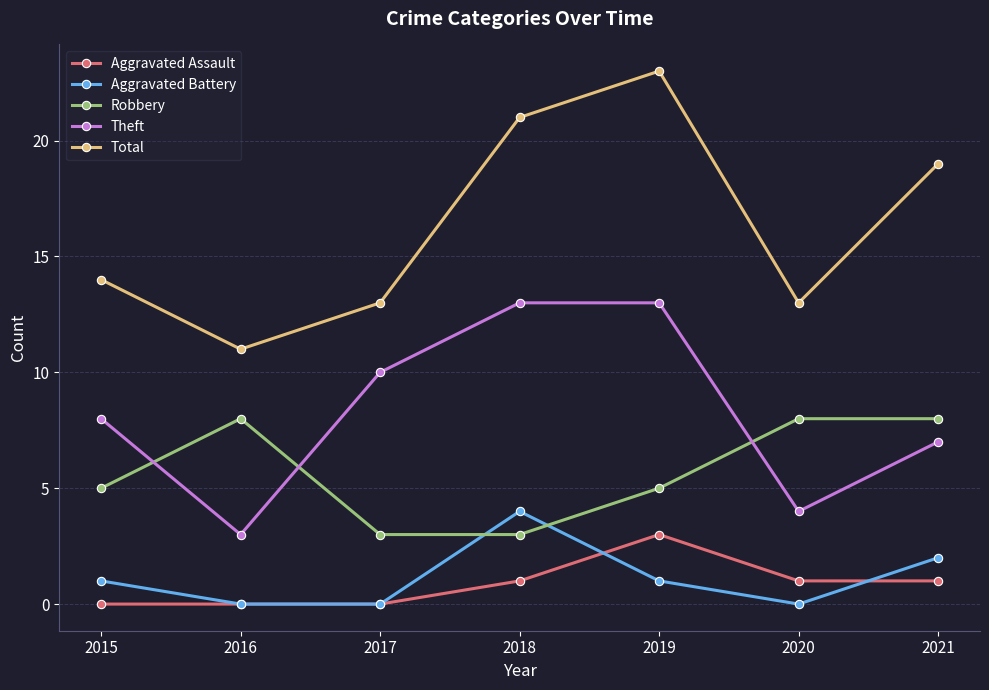

How many series are shown in this chart?

5